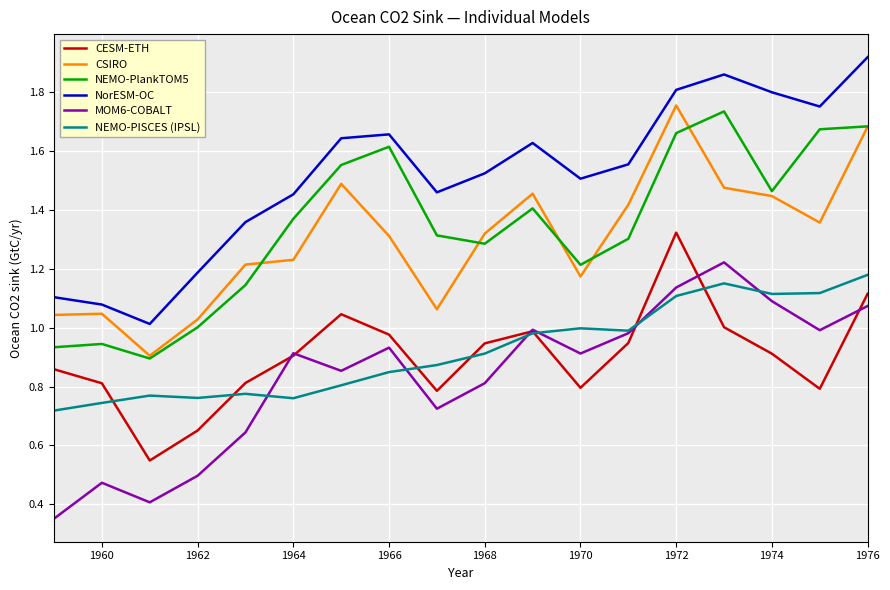

True or false: NorESM-OC and CESM-ETH cross at least once.

False